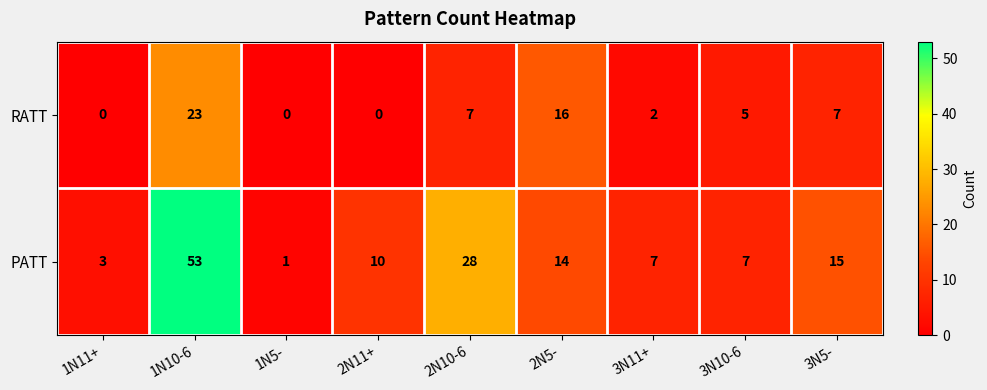

What is the difference between the maximum and minimum values in the PATT series?

52